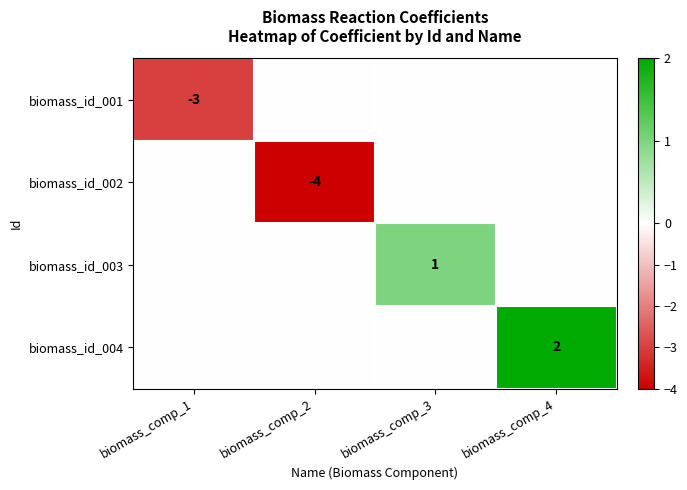

How many distinct data groups are displayed?

4